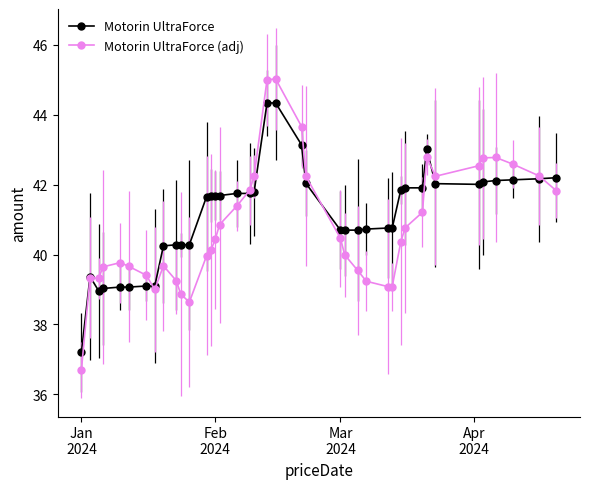

Count the number of data series in this chart.

2